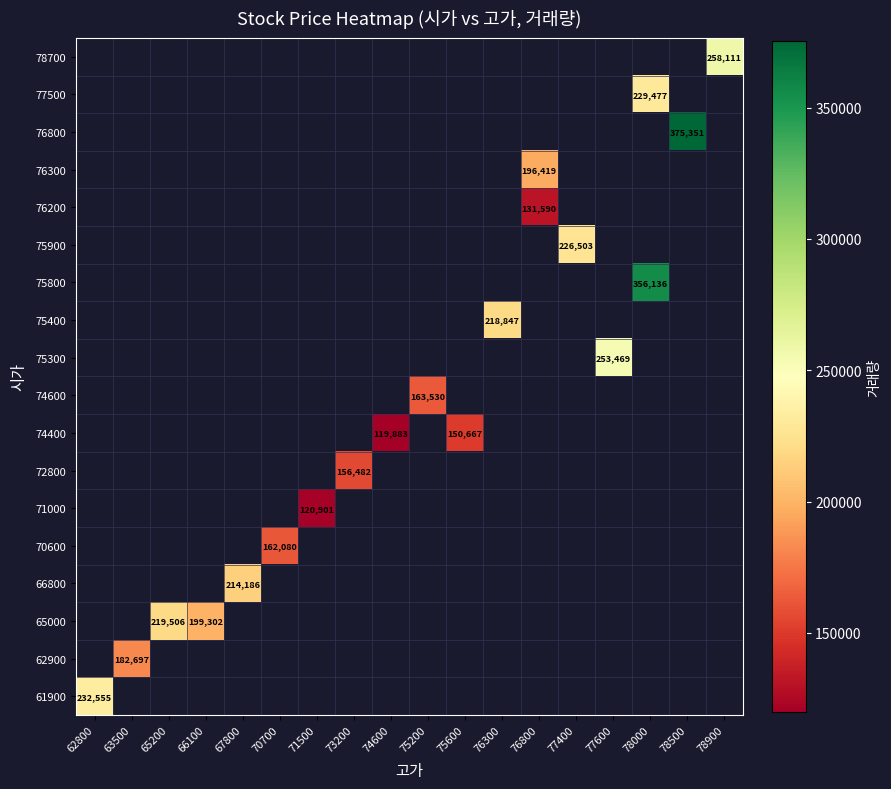

At how many categories does at least one series exceed 172407?

12